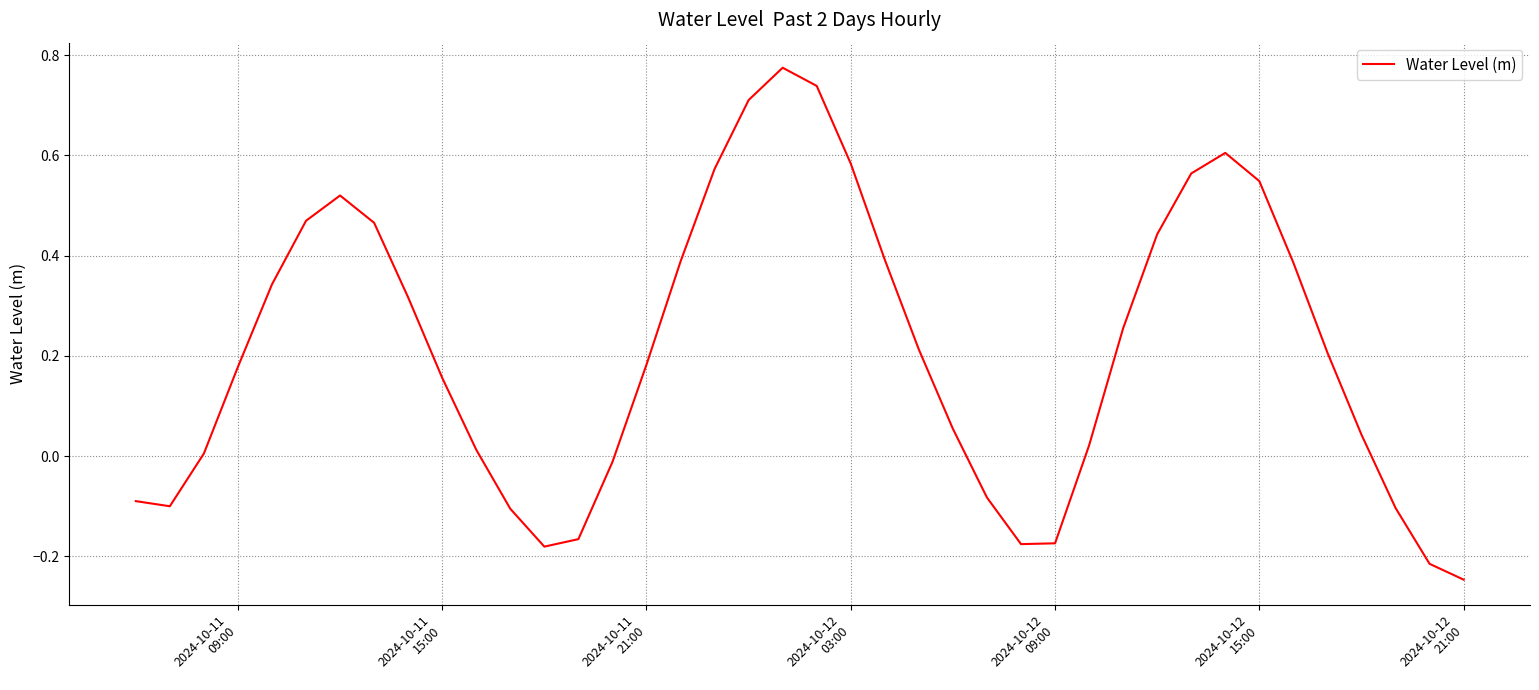

What is the difference between the maximum and minimum values?

1.0